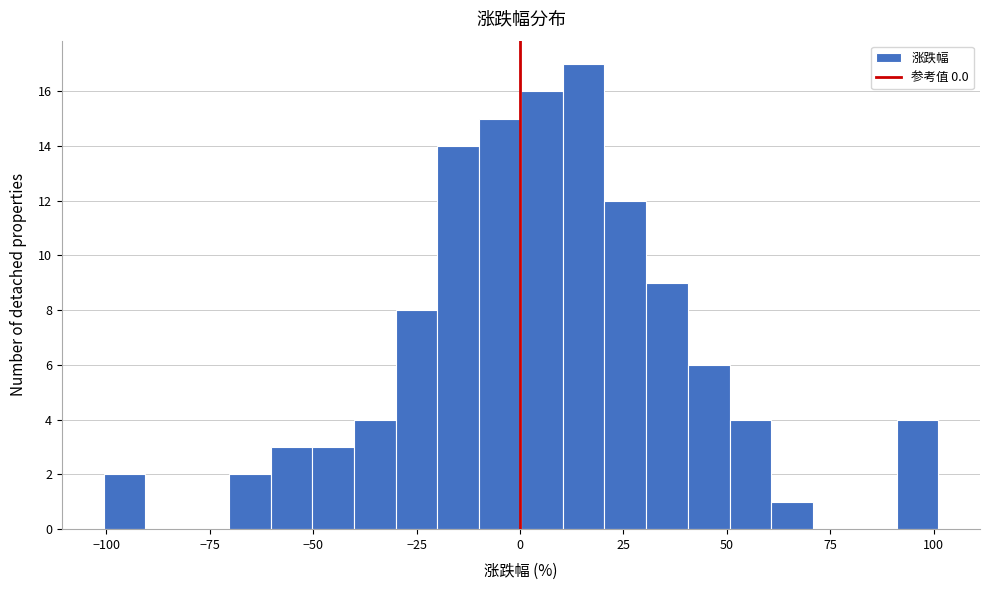

Around what value on the x-axis is the tallest bar? Give the approximate position of its centre, as read against the axis.

15